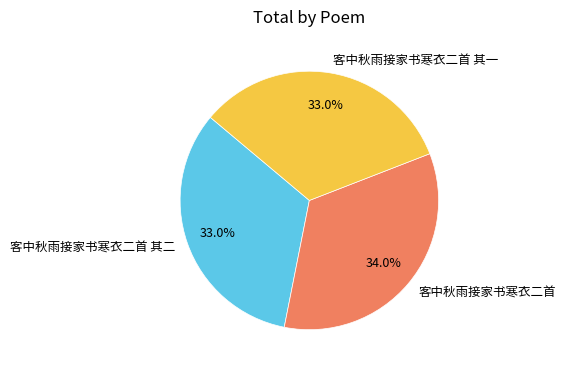

To the nearest percent, what is the difference between the largest and smallest slice percentages?

1%